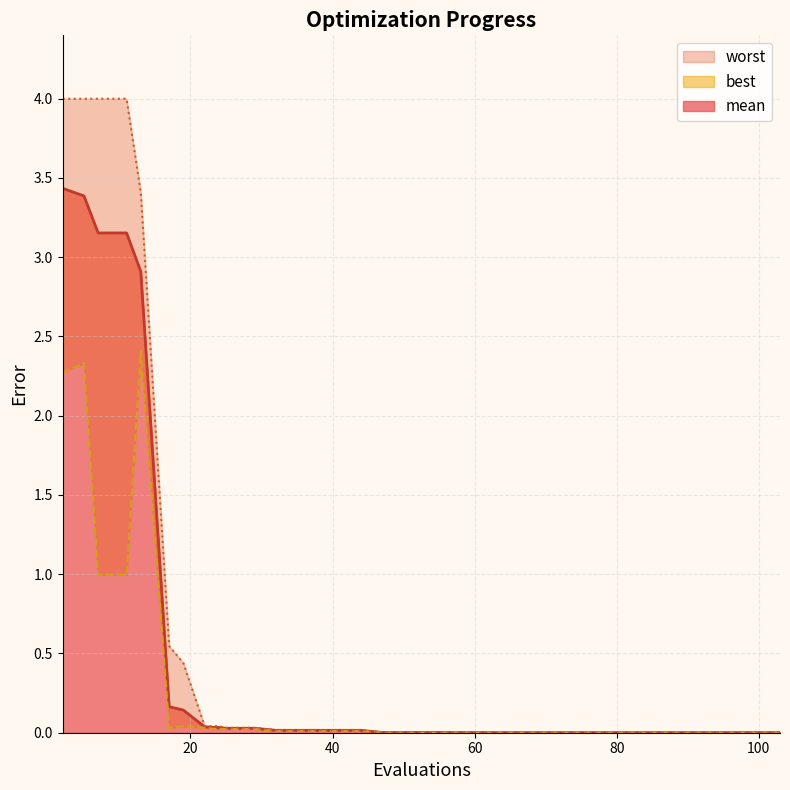

At which category does best reach its first local valley?

17